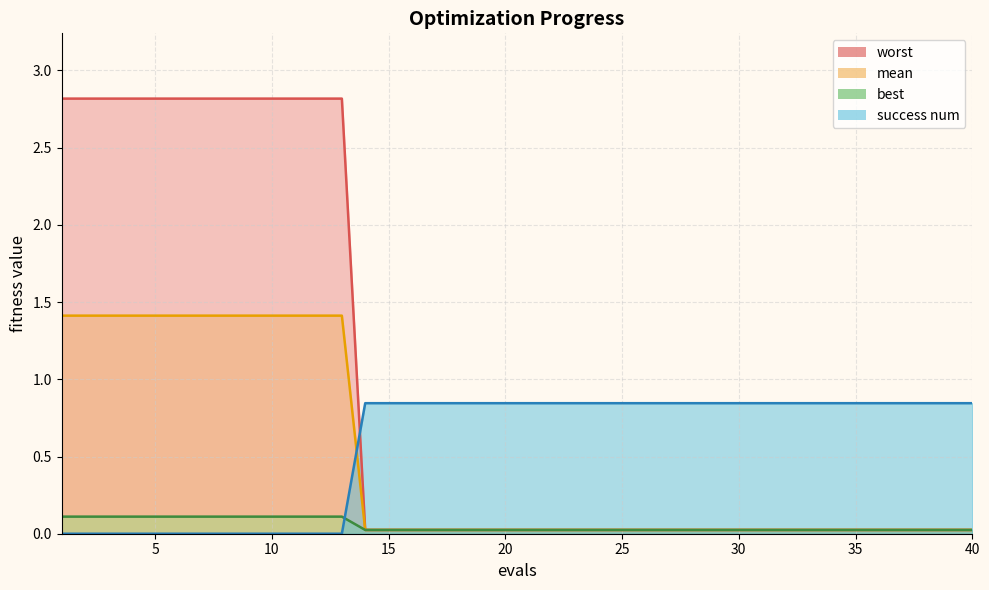

After their last crossing, which series has the higher values: best or success num?

success num